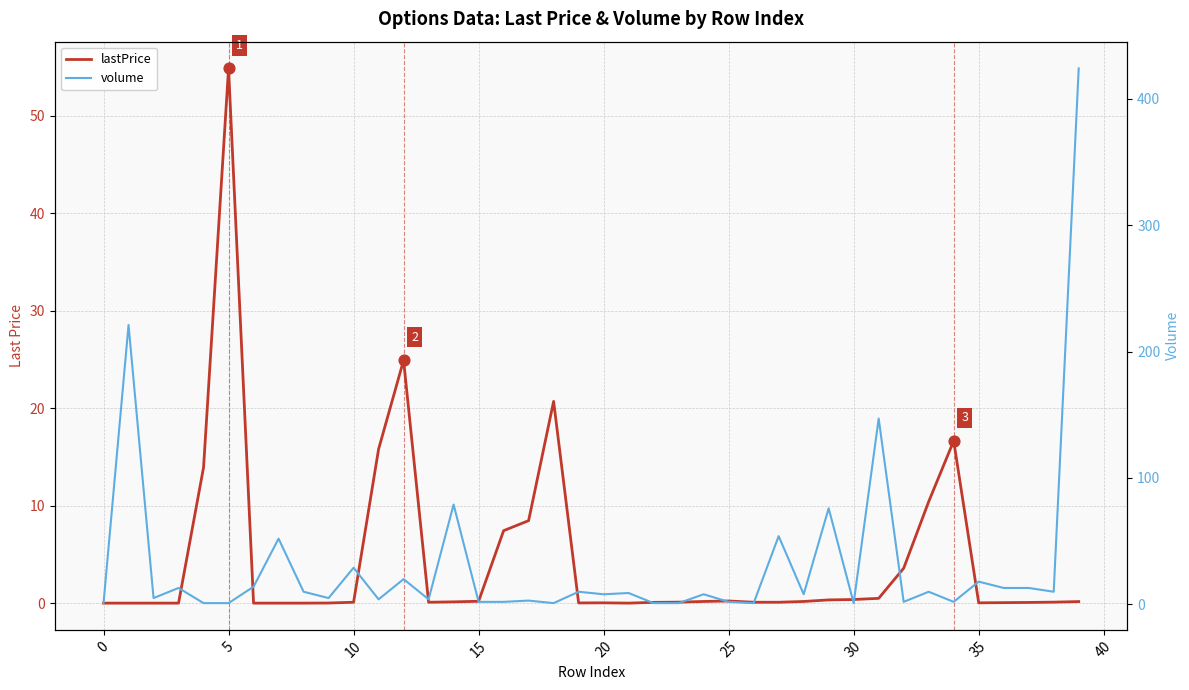

Is the value of volume at 15 greater than the value of lastPrice at 31?

Yes